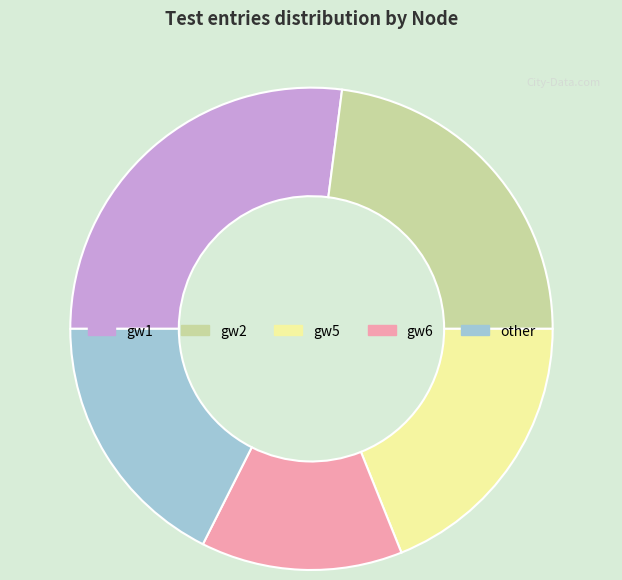

Rank the categories by value from lowest to highest.

gw6, other, gw5, gw2, gw1